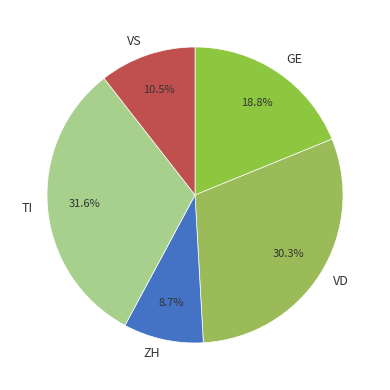

Which category has the biggest portion of the pie?

TI